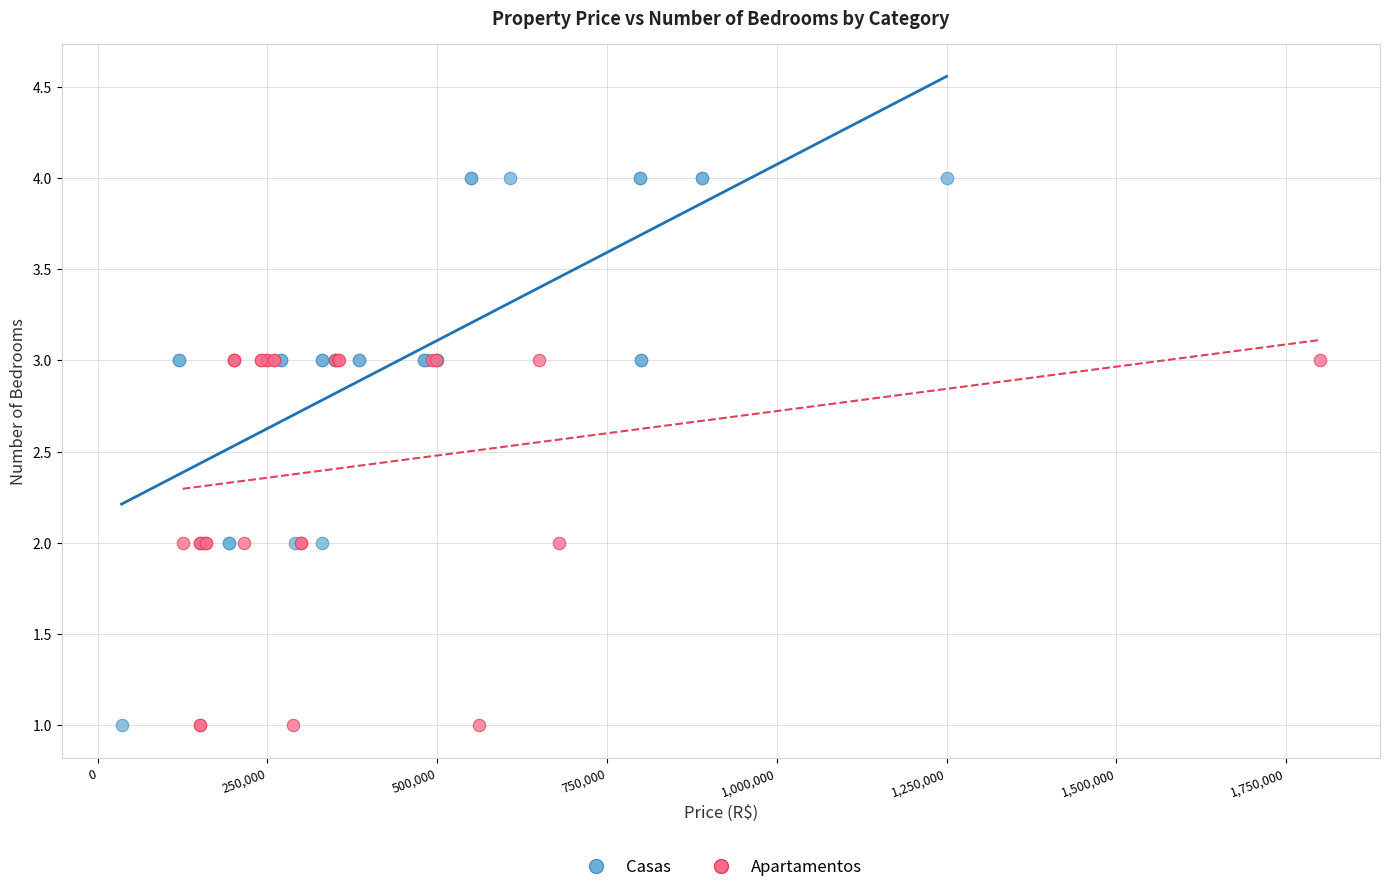

Which series has the widest spread of Y values?

Casas